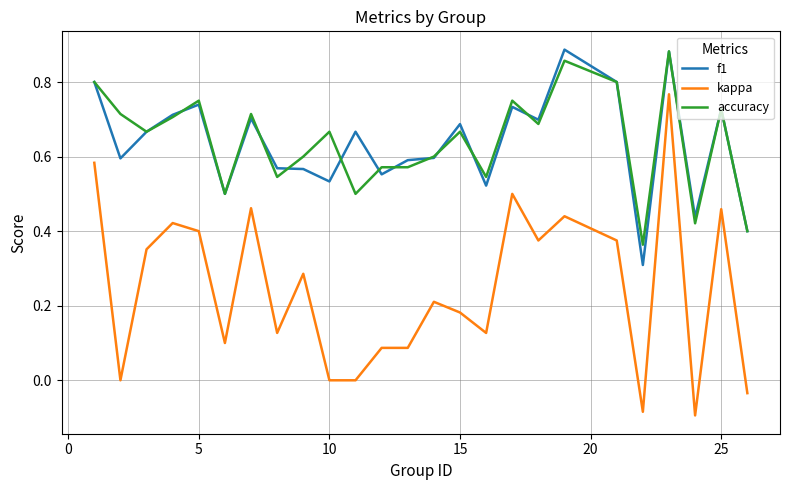

True or false: kappa and accuracy intersect in this chart.

False